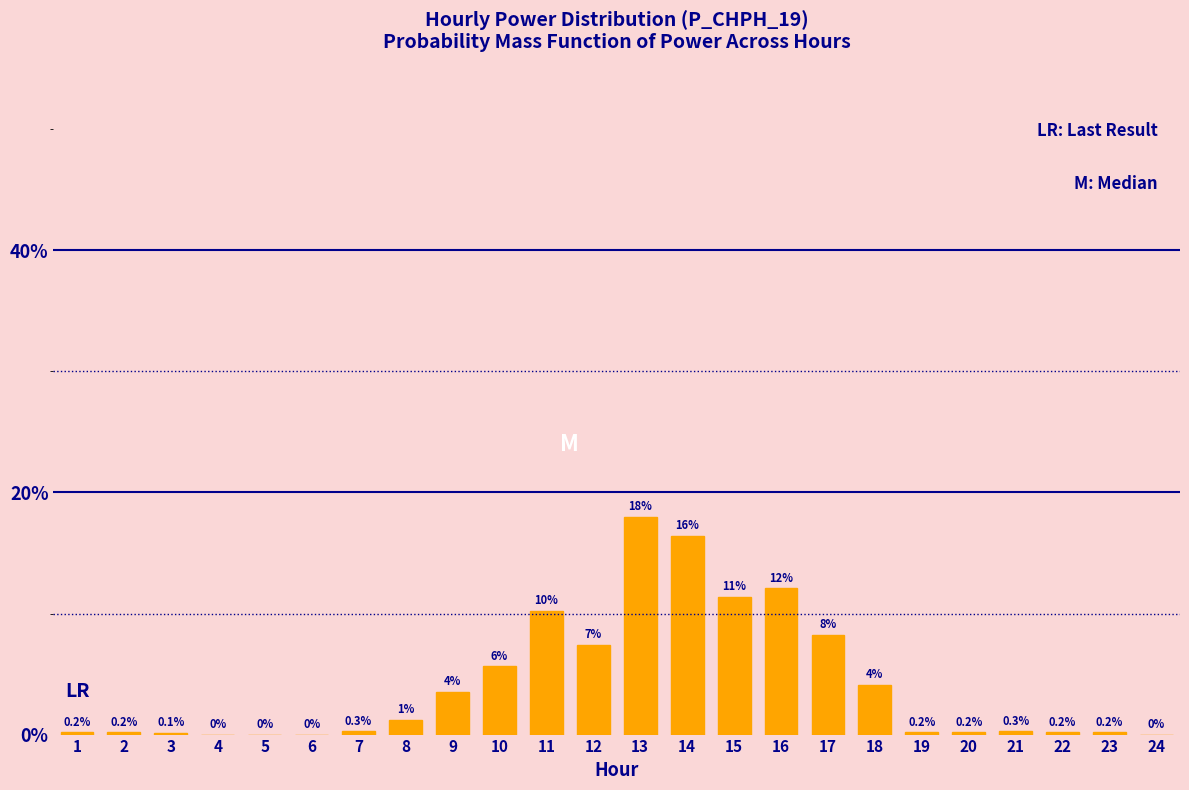

What is the greatest value displayed?

18.0